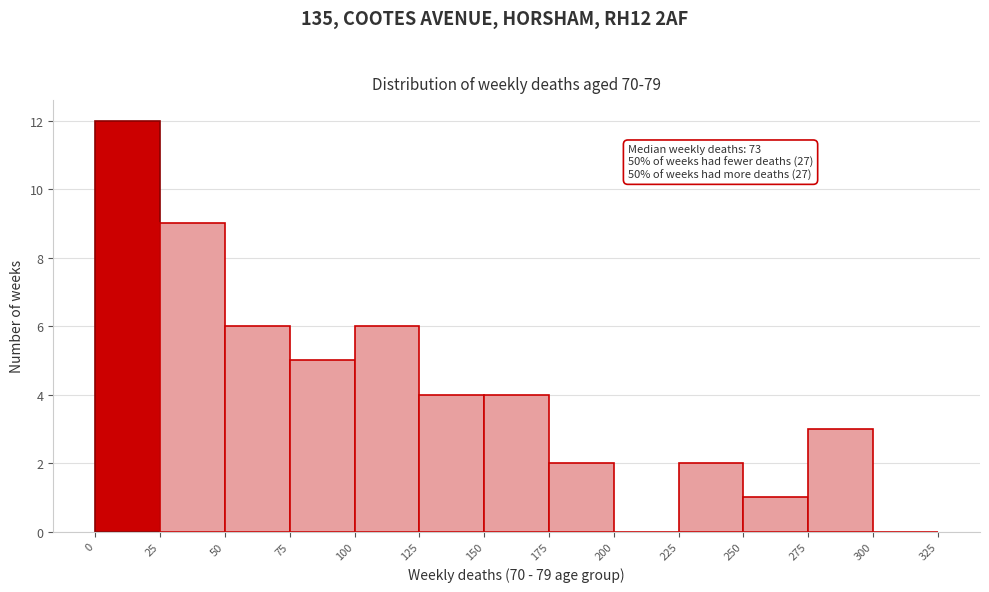

Over which range of the x-axis is the bar tallest?

0 to 25